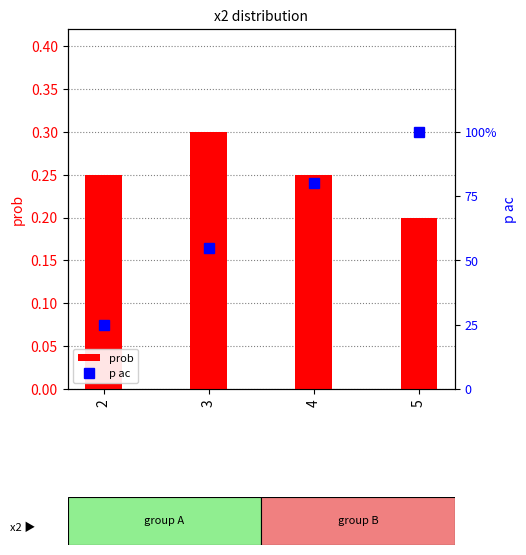

List the series in order of their peak value, highest first.

p ac, prob